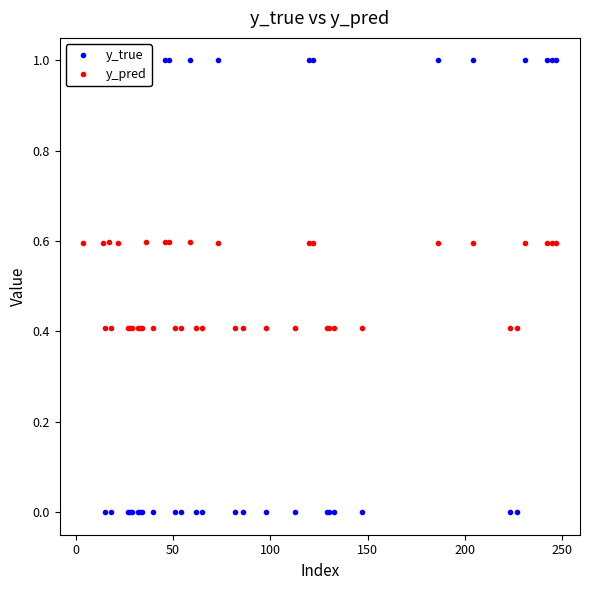

What is the minimum value for y_pred?

0.4